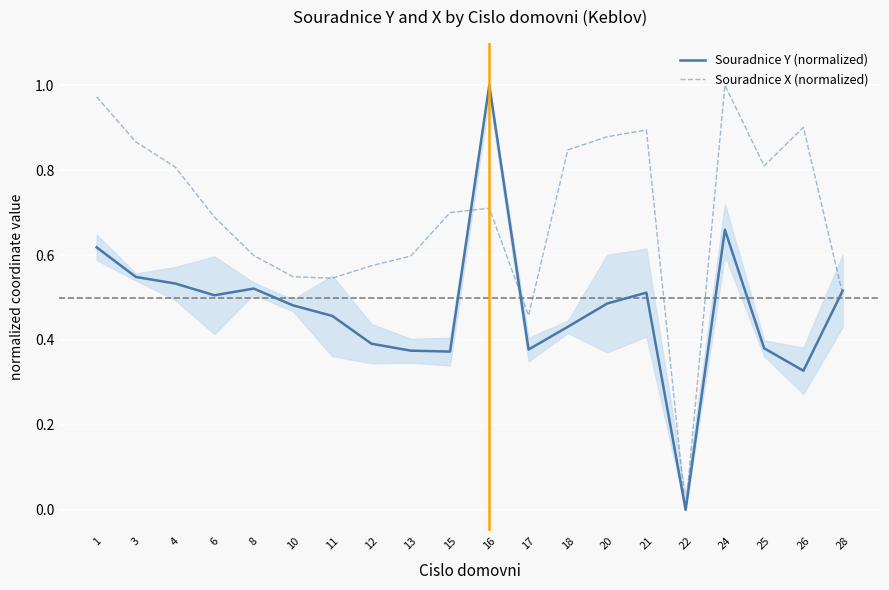

What is the value of the Souradnice X (normalized) point at the 11th from the left?

0.7